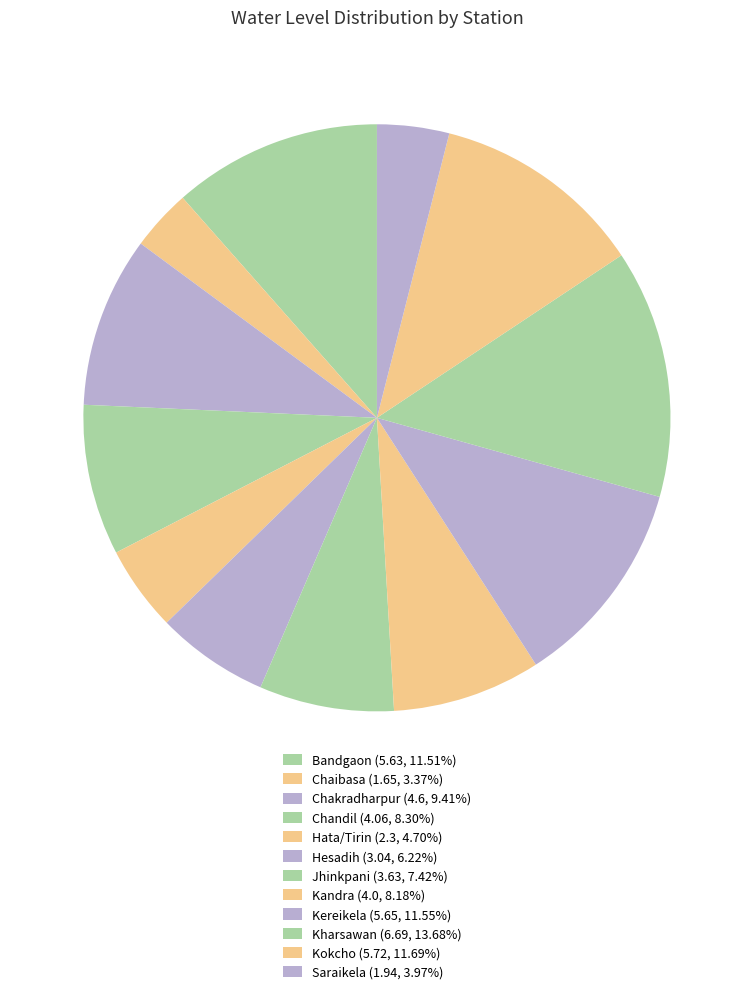

Approximately how many times larger is the value at Hata/Tirin compared to Kandra?

0.6